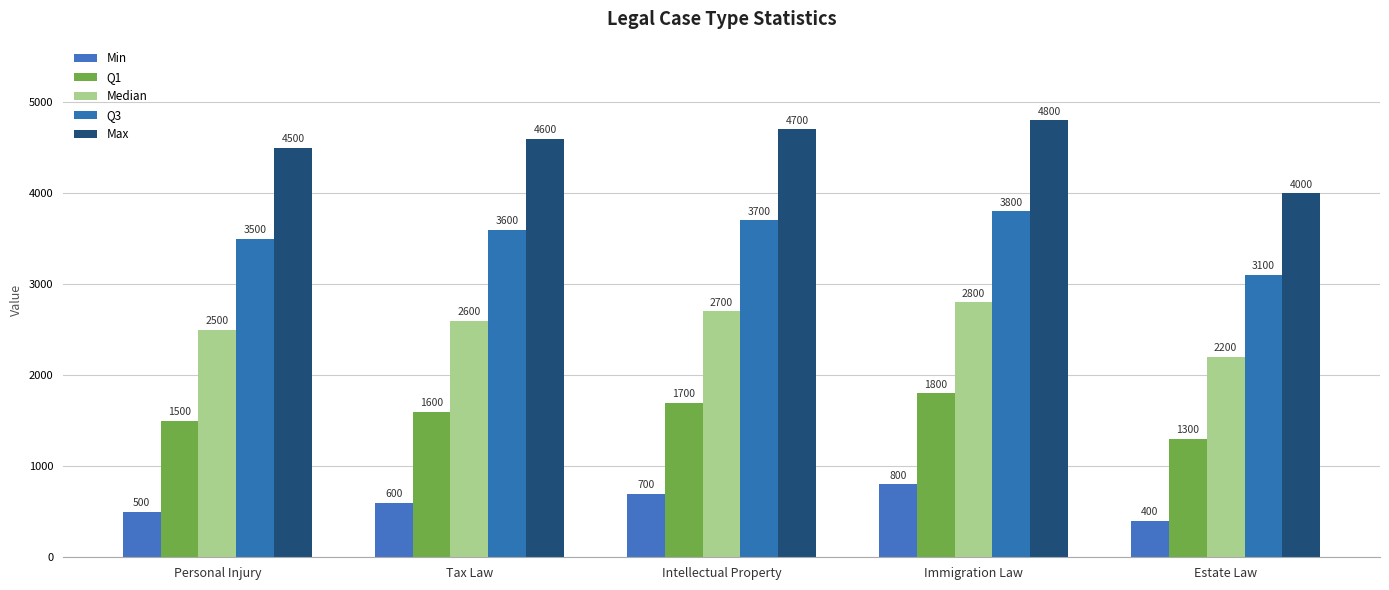

Is the value of Min at Personal Injury greater than the value of Q1 at Intellectual Property?

No